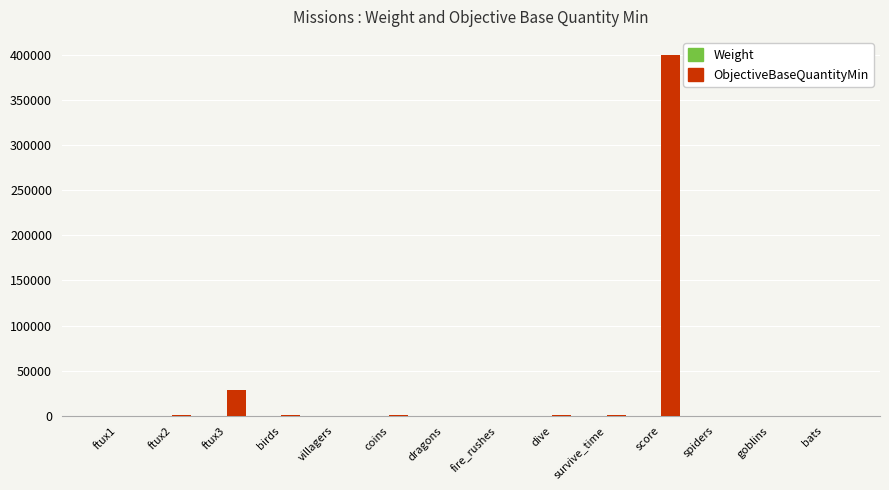

How many distinct data groups are displayed?

2